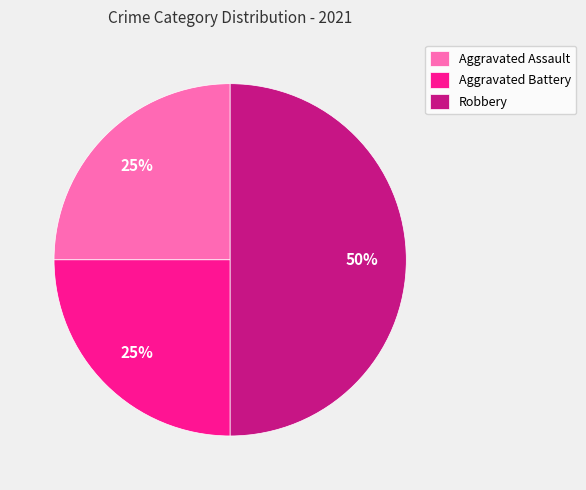

Is the sum of Robbery and Aggravated Assault greater than half?

Yes